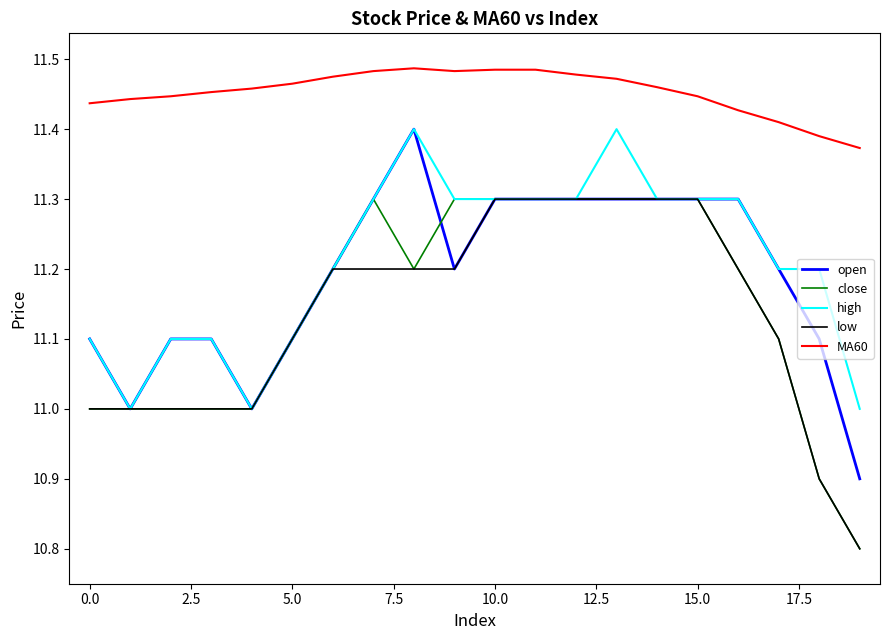

What is the highest value of the low series?

11.3